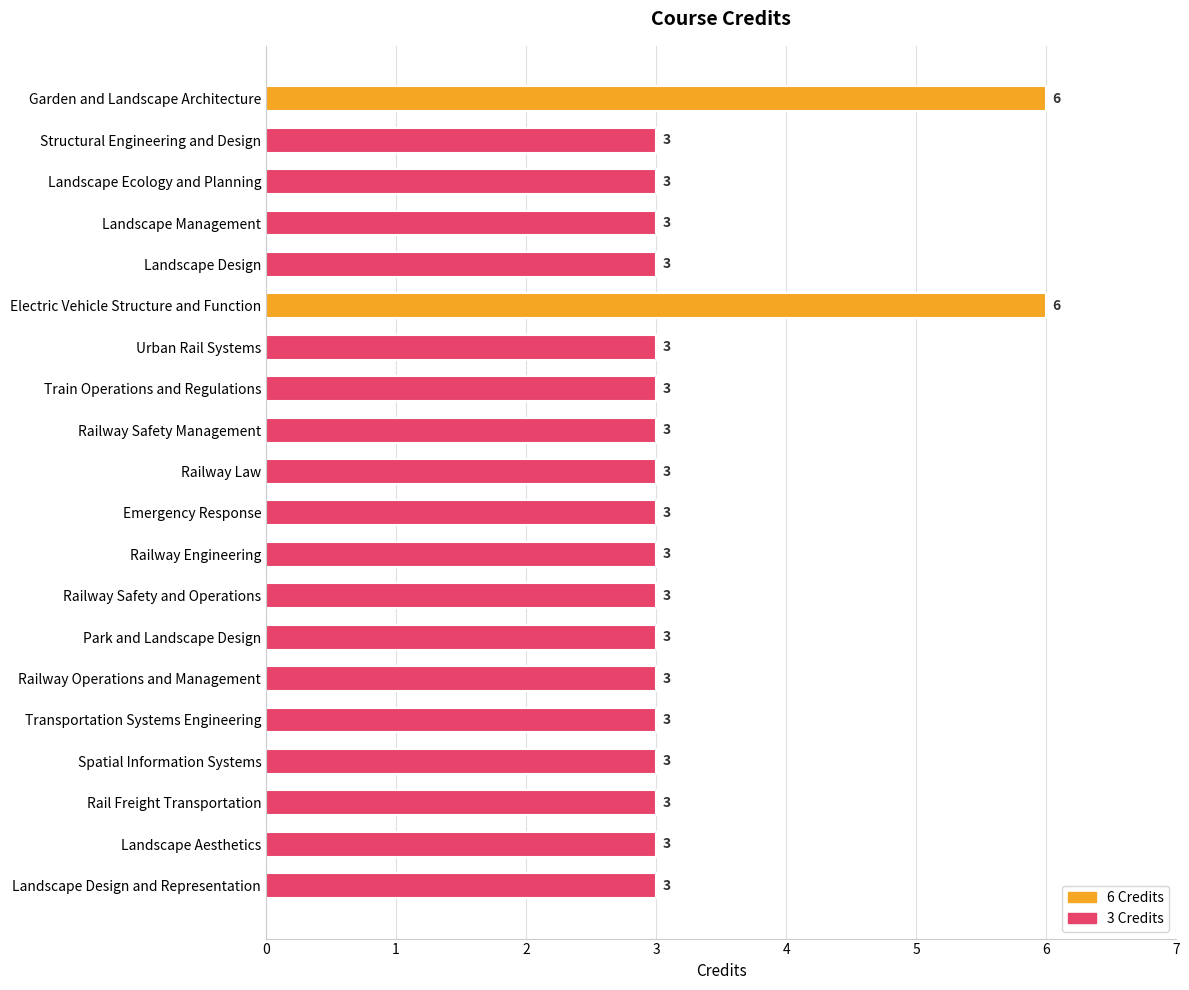

Is it true that the value at Railway Operations and Management is 1?

False